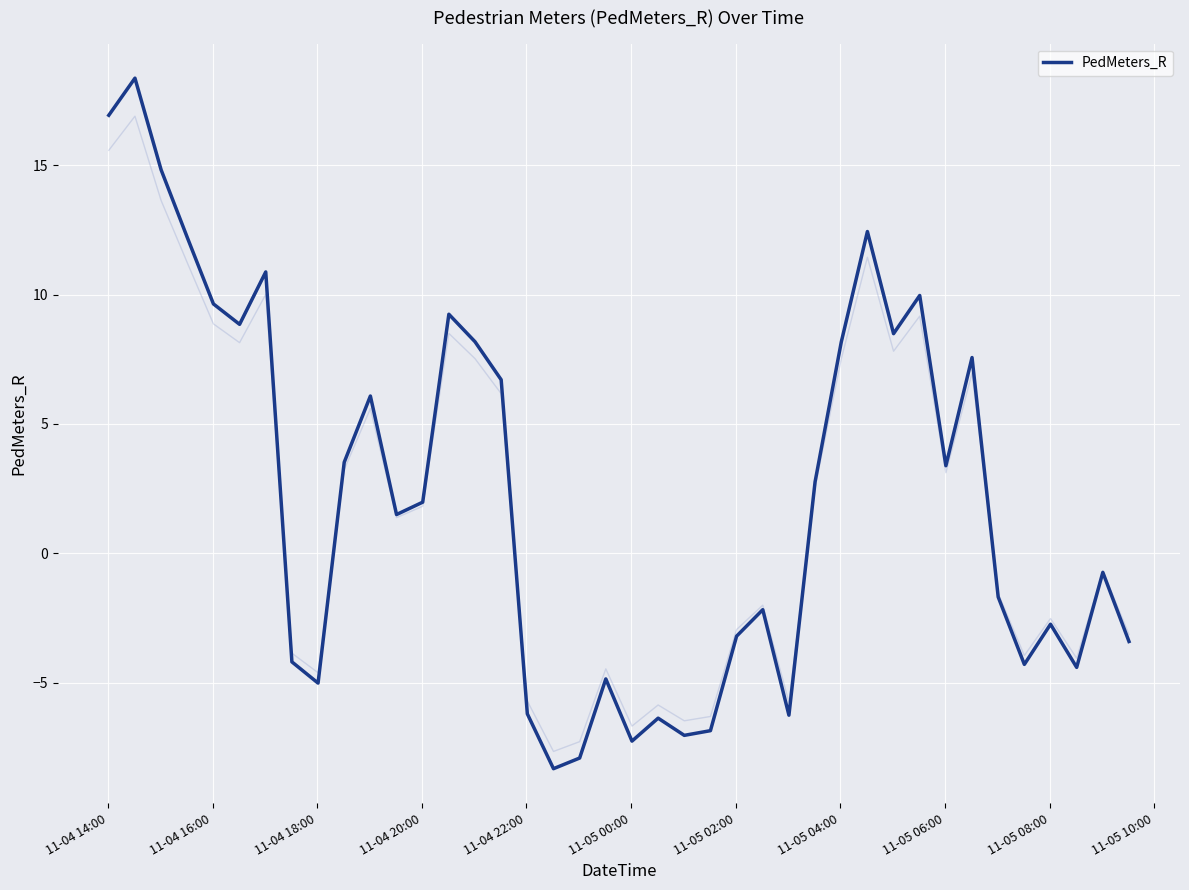

At which label does the data first exceed 1?

11-04 14:00